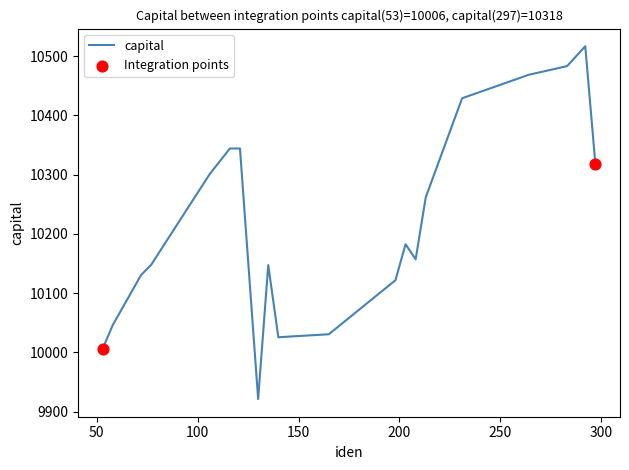

What is the maximum value shown in the chart?

10516.8